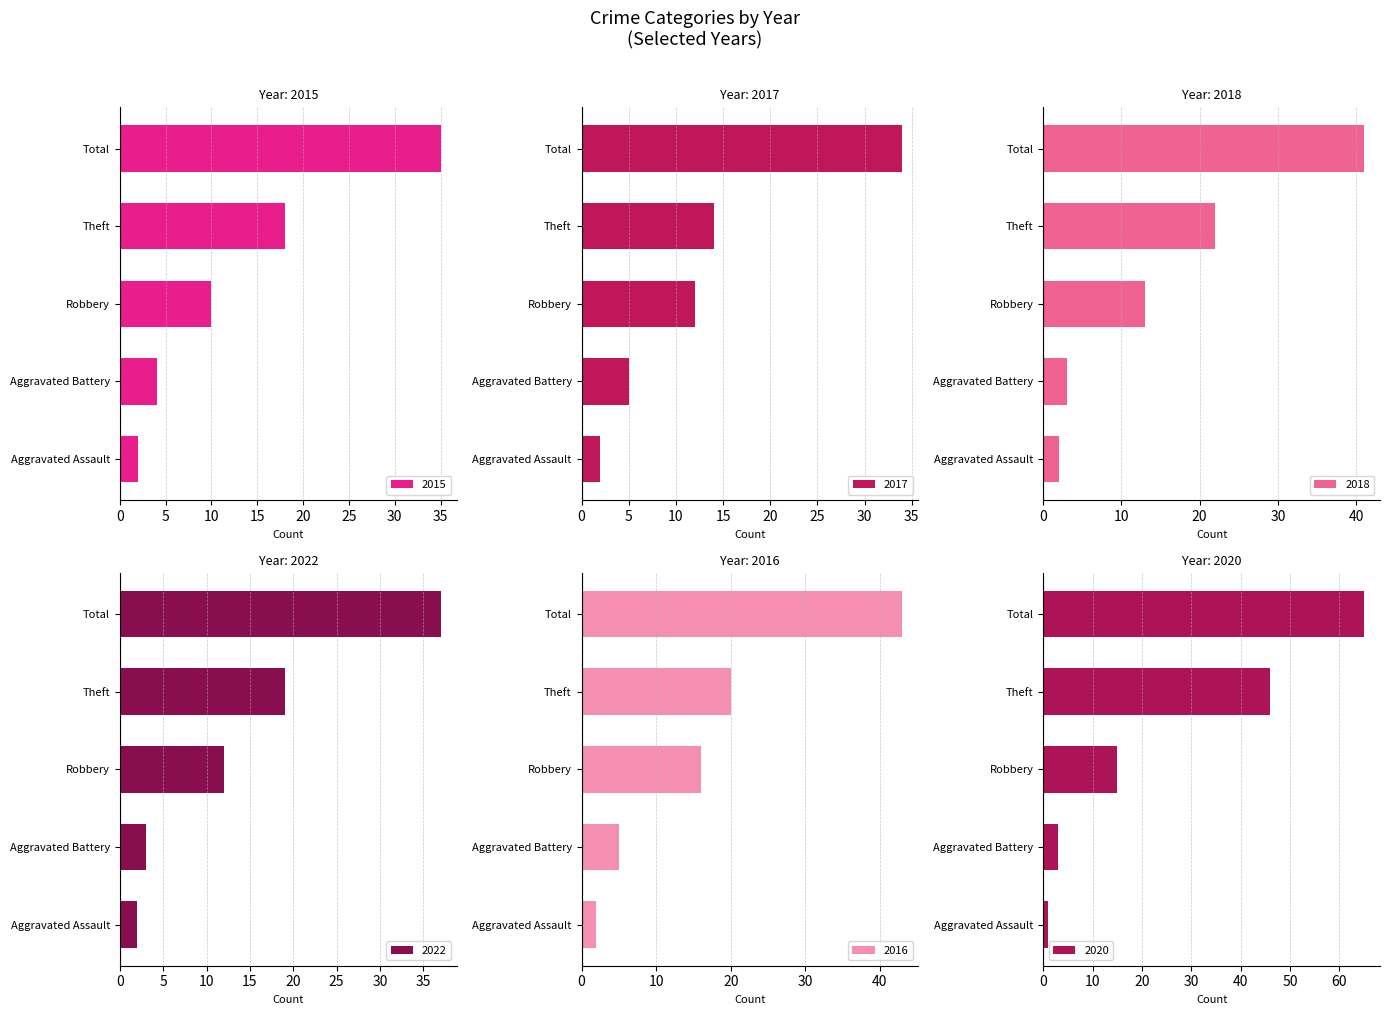

What is the value of the 2015 bar at the 3rd from the left?

10